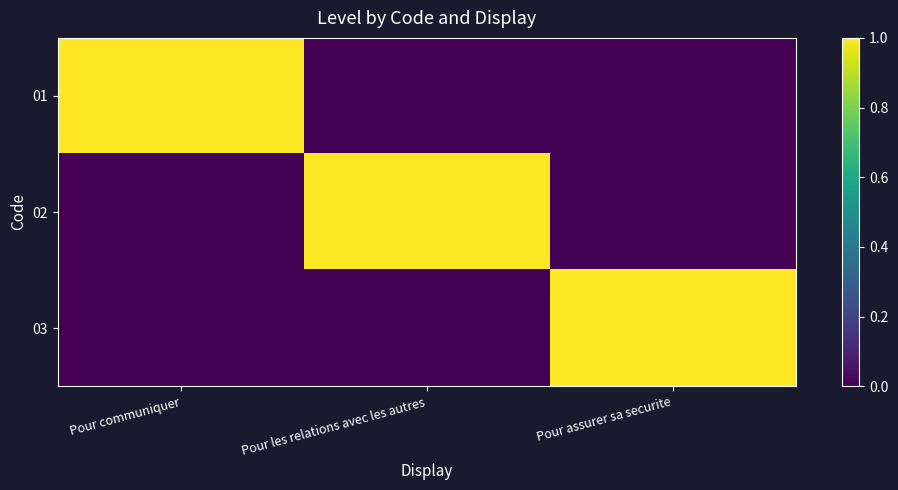

Between Pour communiquer and Pour assurer sa securite, which is larger?

Pour communiquer